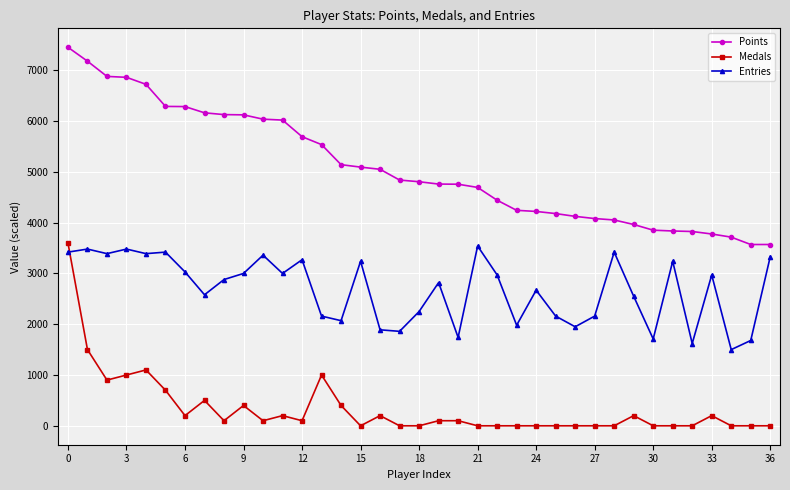

List the series in order of their overall mean, highest first.

Points, Entries, Medals